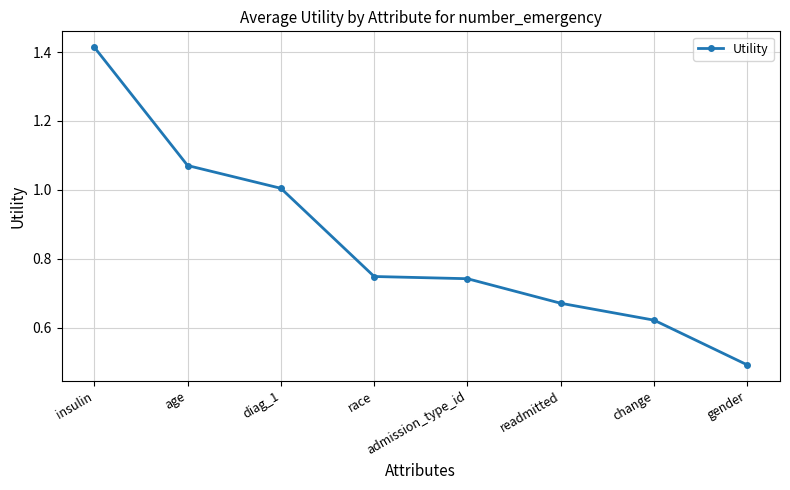

True or false: the data has more than 2 interior local peaks.

False